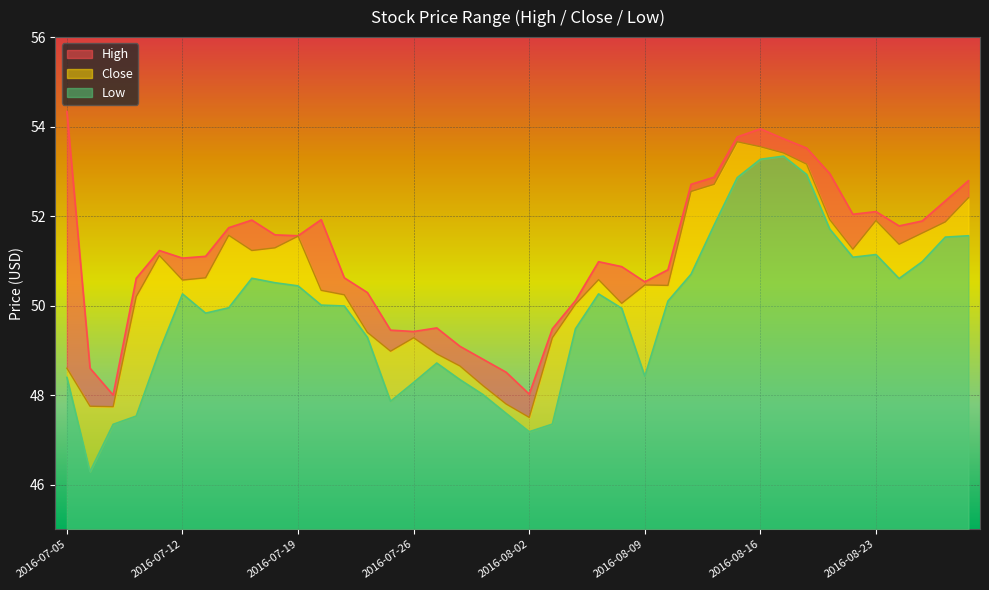

True or false: High and Low cross at least once.

False